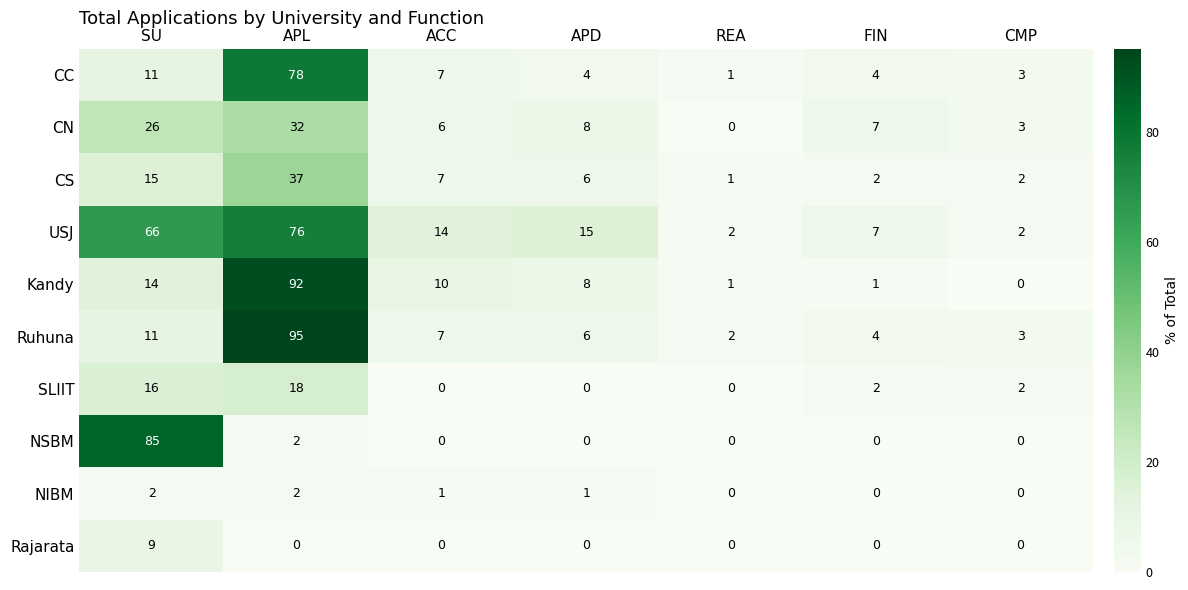

The Kandy series shows 21 at SU. True or false?

False